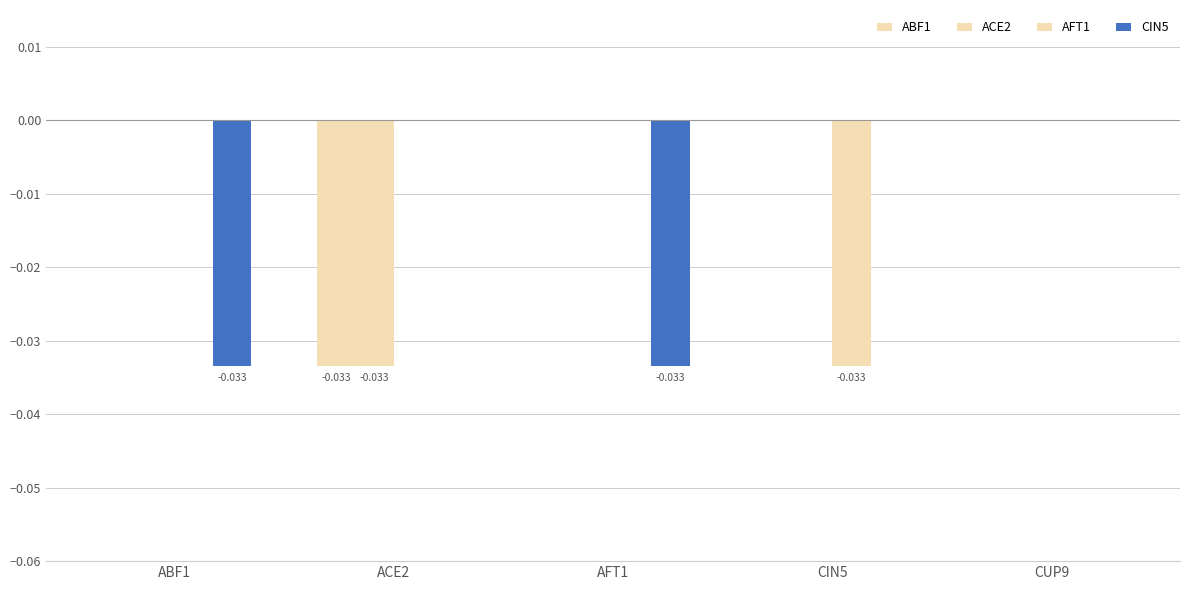

How many groups of bars are there?

5